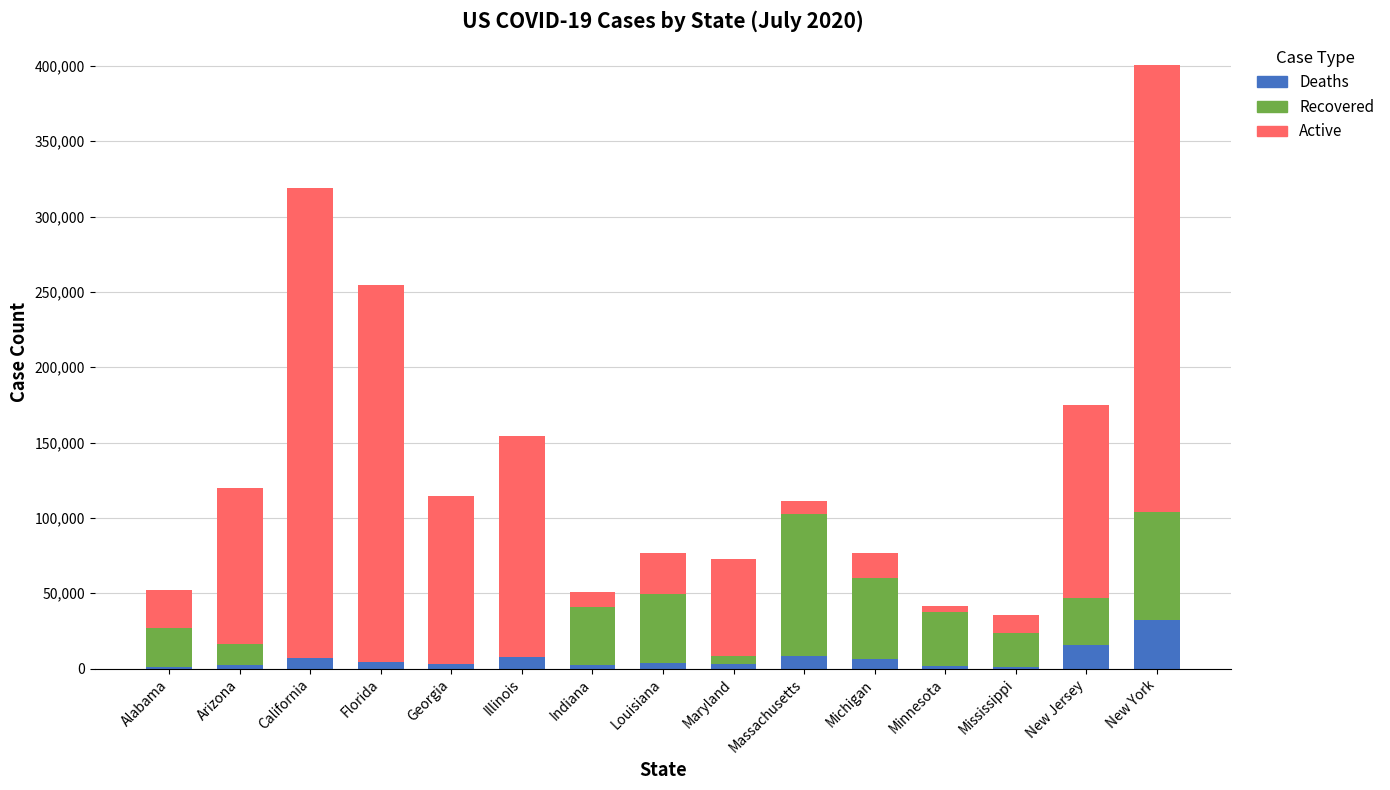

What is the highest value of the Deaths series?

32179